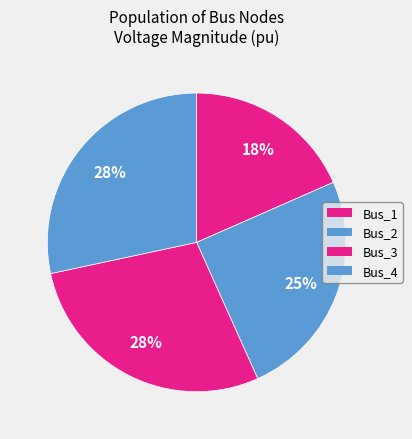

True or false: Bus_3 accounts for 18% of the total.

False